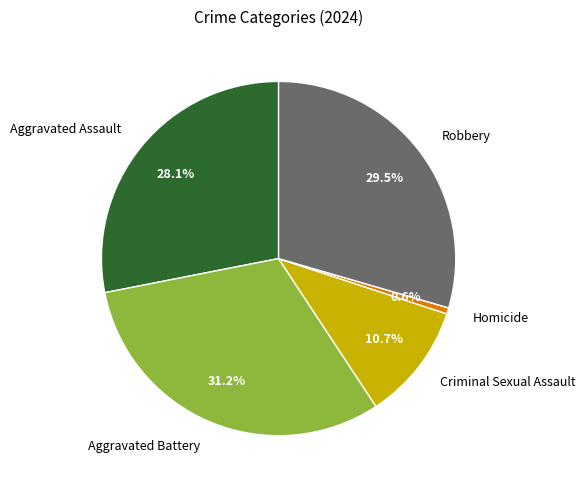

Is there any slice that represents more than half of the pie?

No